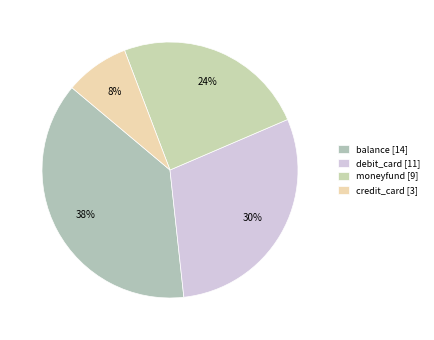

To the nearest percent, what portion does balance represent?

38%